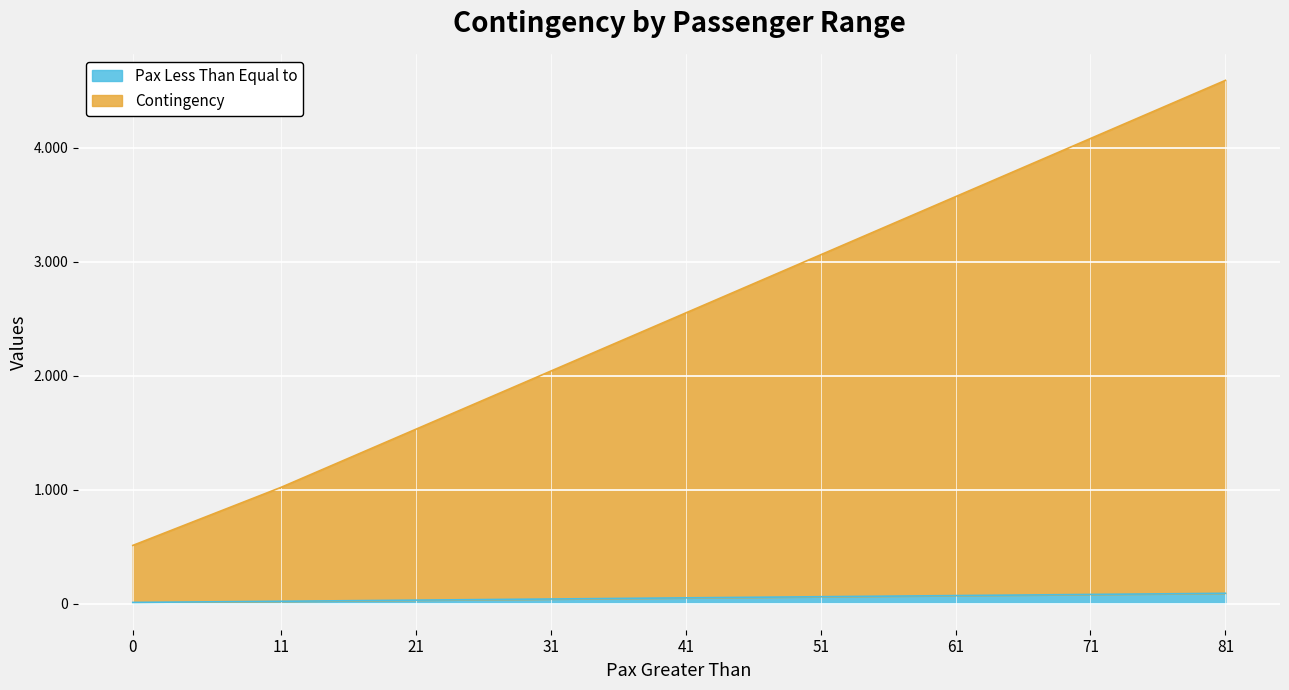

The value of Pax Less Than Equal to at 51 is 14. True or false?

False